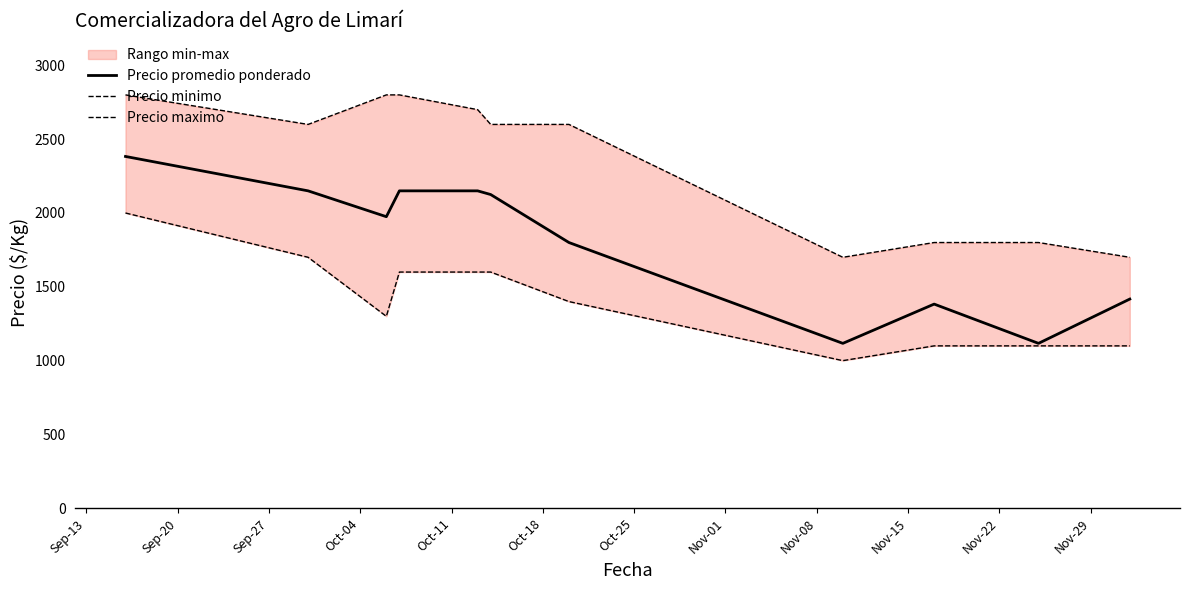

Is the value of Precio maximo at Nov-01 greater than the value of Precio promedio ponderado at Oct-04?

No